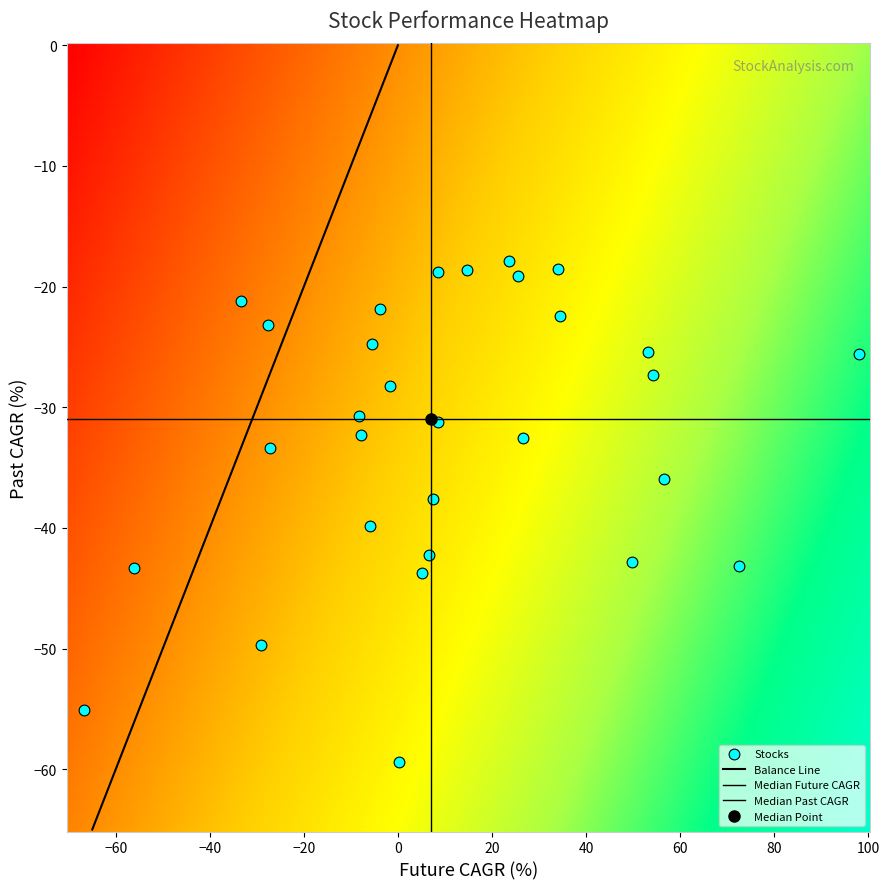

Count the number of points in this scatter plot.

30